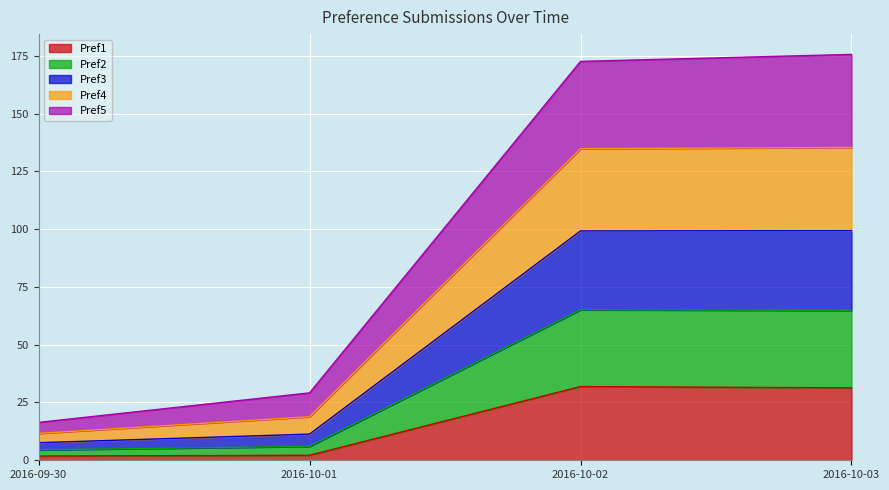

What is the total value across all series at 2016-10-01?

29.2